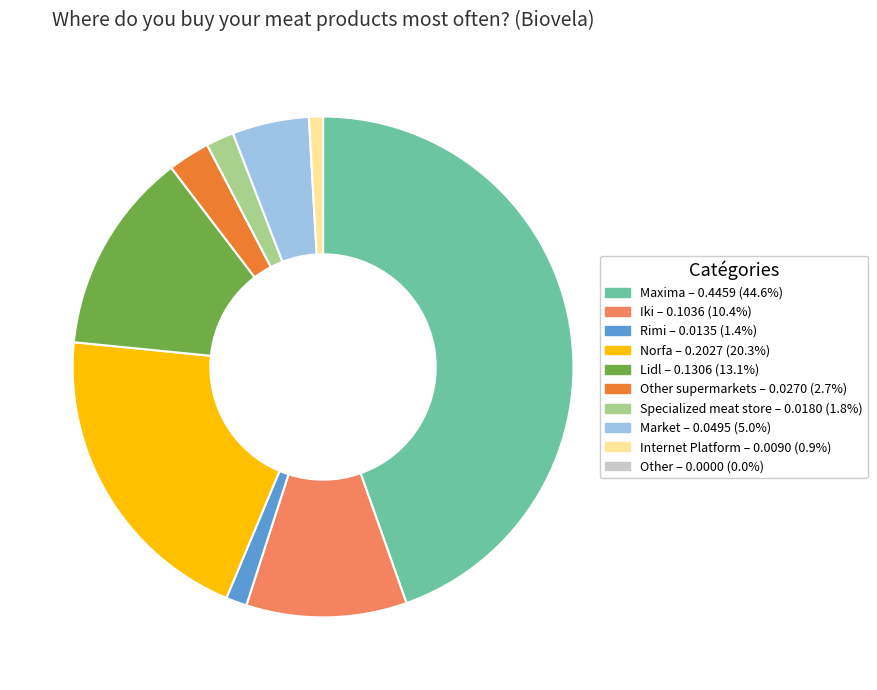

Is there a majority slice in this chart?

No